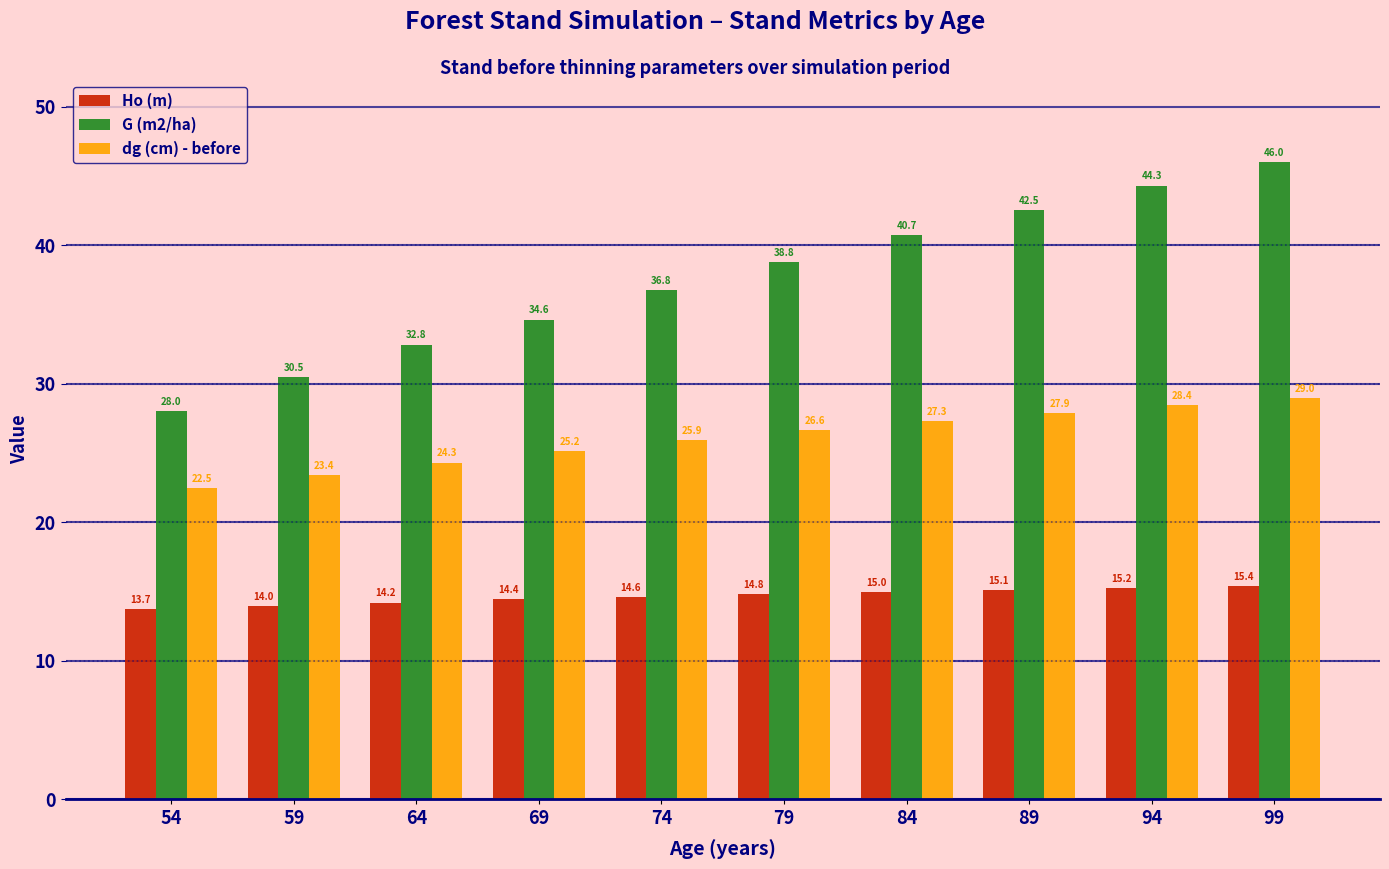

What is the value of the dg (cm) - before bar at the 8th from the left?

27.9